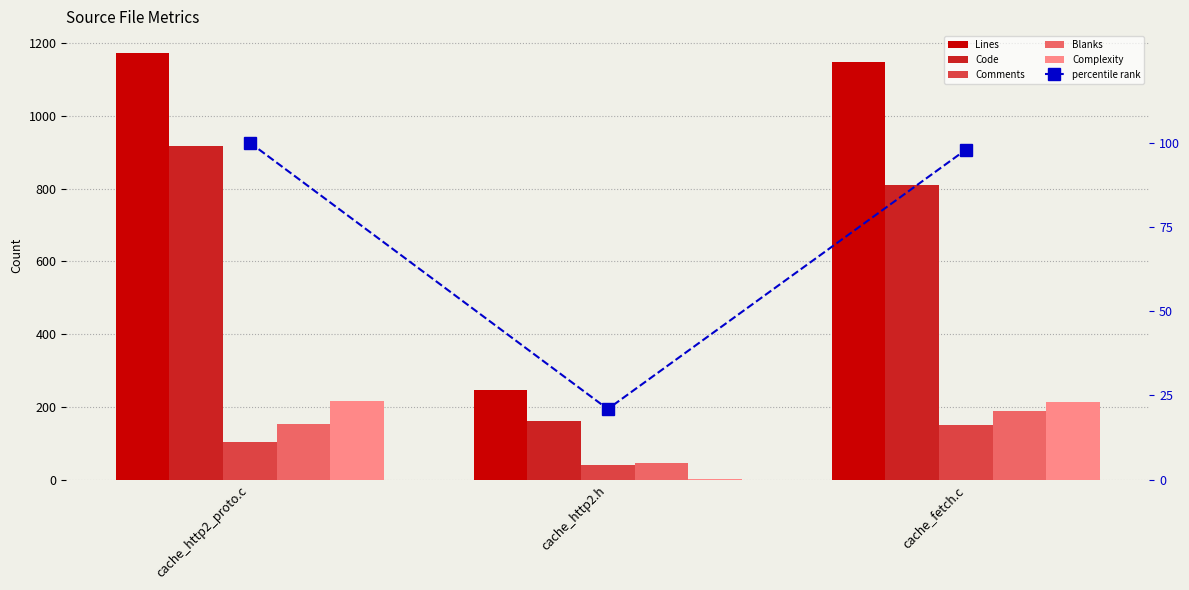

List the labels in order of Code value, largest first.

cache_http2_proto.c, cache_fetch.c, cache_http2.h